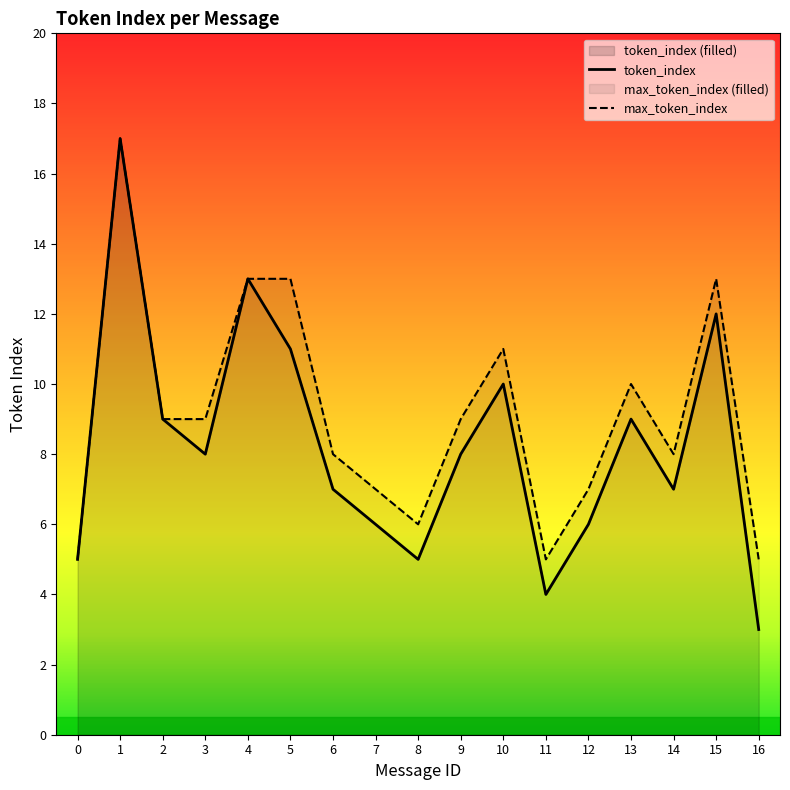

At which label is max_token_index closest to 11?

10